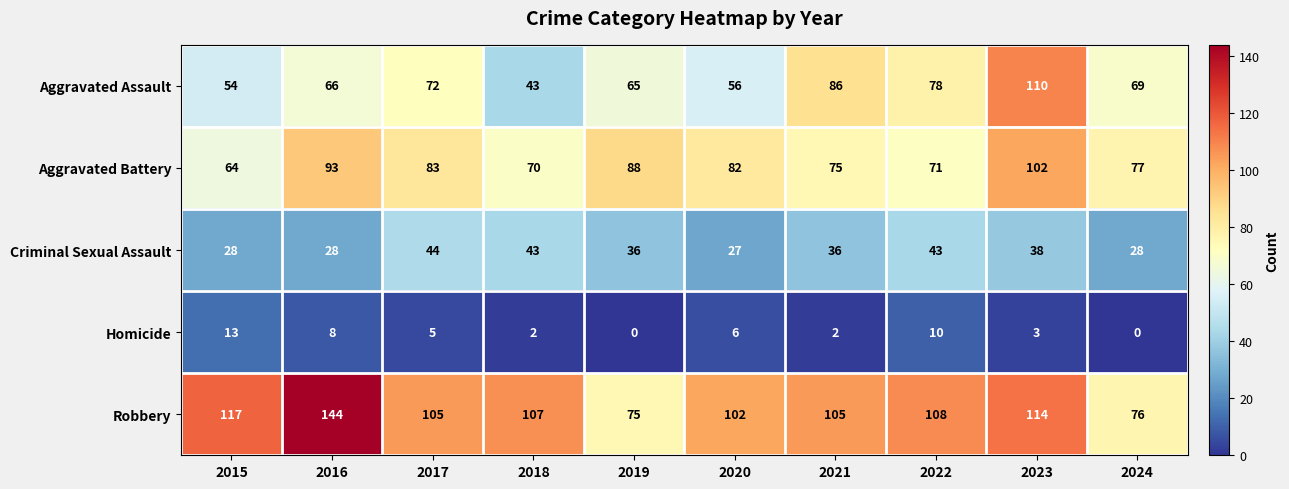

At which category does the chart reach its peak across all series?

2016